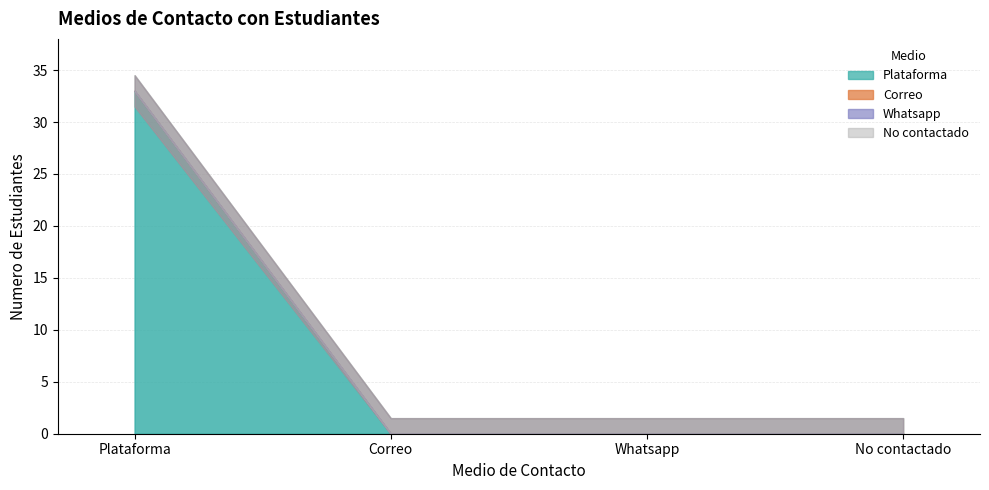

Between Plataforma and Whatsapp, which series saw the biggest shift?

Plataforma